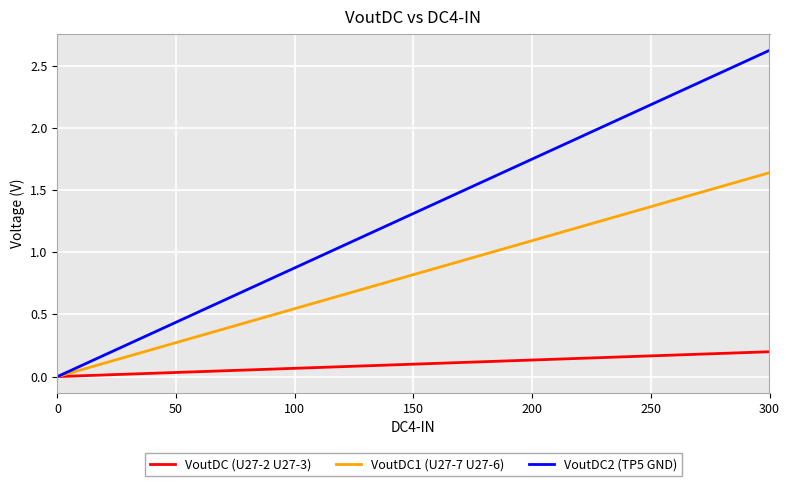

Rank the series by their average value, from highest to lowest.

VoutDC2 (TP5 GND), VoutDC1 (U27-7 U27-6), VoutDC (U27-2 U27-3)